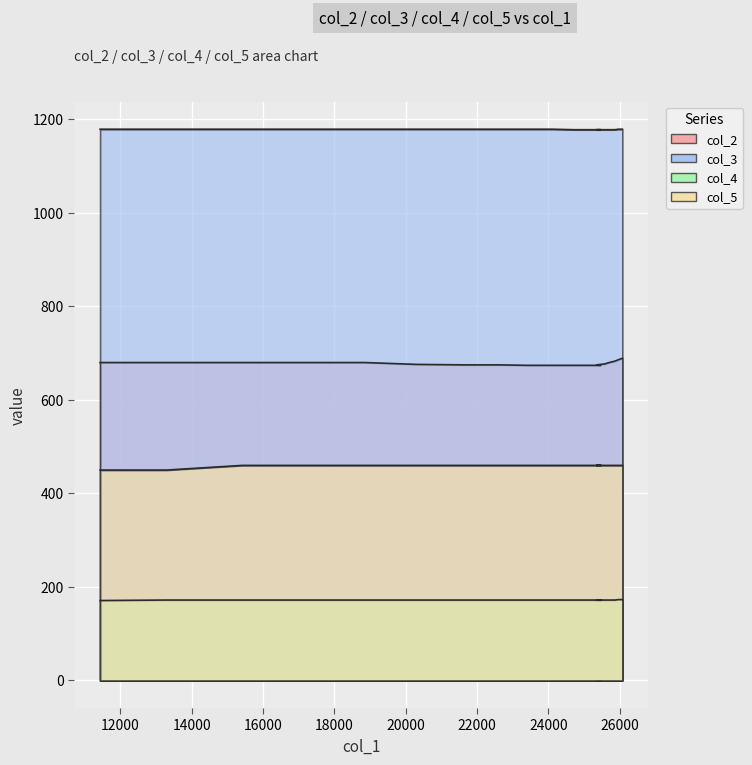

What is the maximum value shown in the chart?

1179